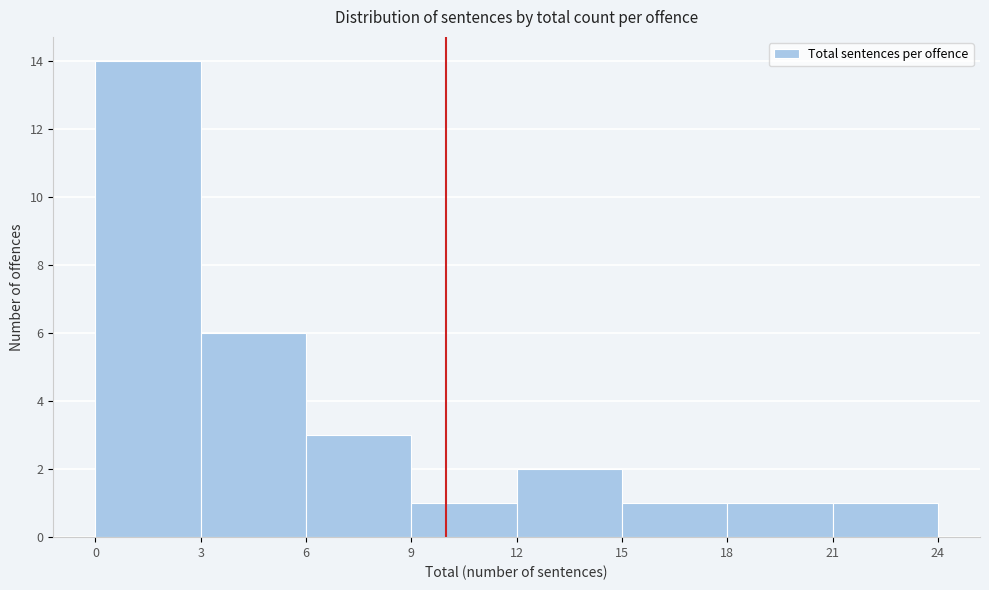

Which range on the x-axis has the tallest bar?

0 to 3